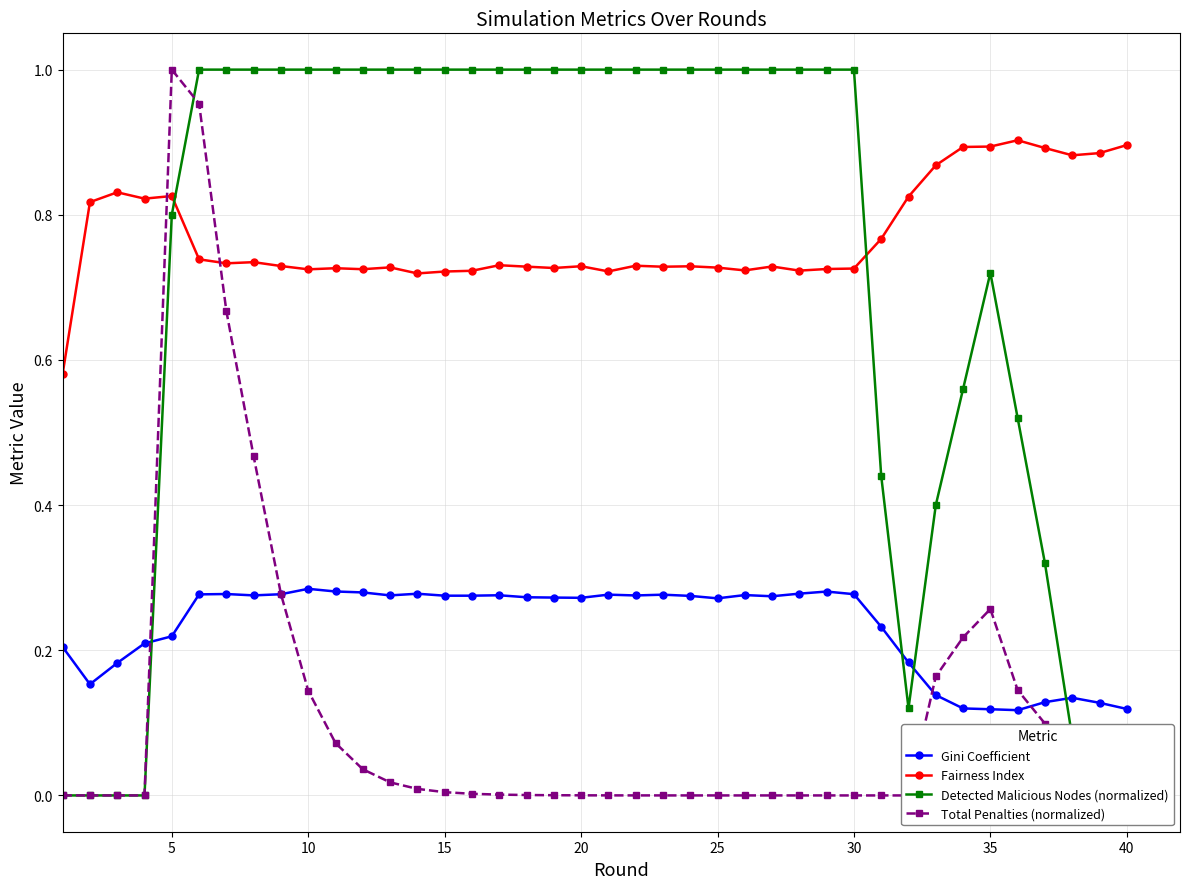

True or false: Gini Coefficient and Detected Malicious Nodes (normalized) cross at least once.

True